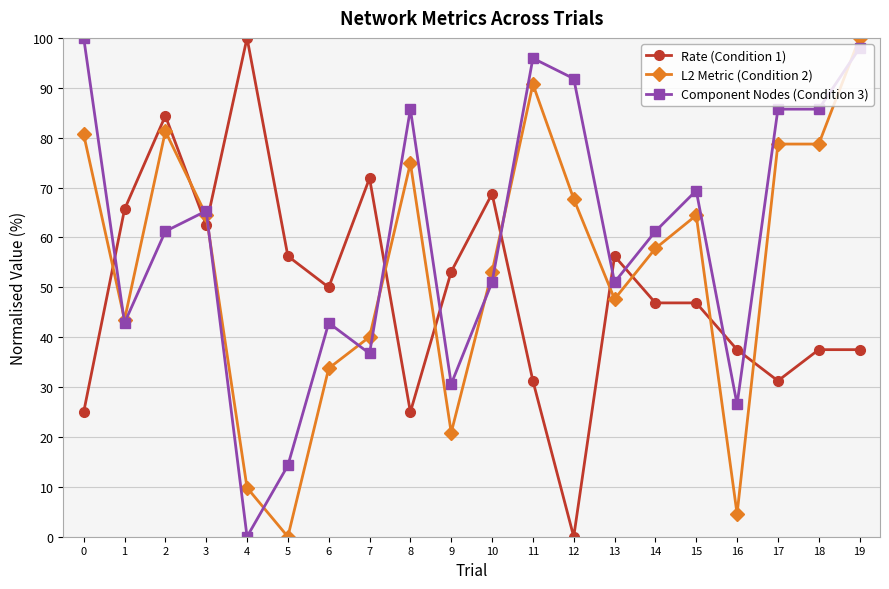

The value of Component Nodes (Condition 3) at 2 is 34.9. True or false?

False